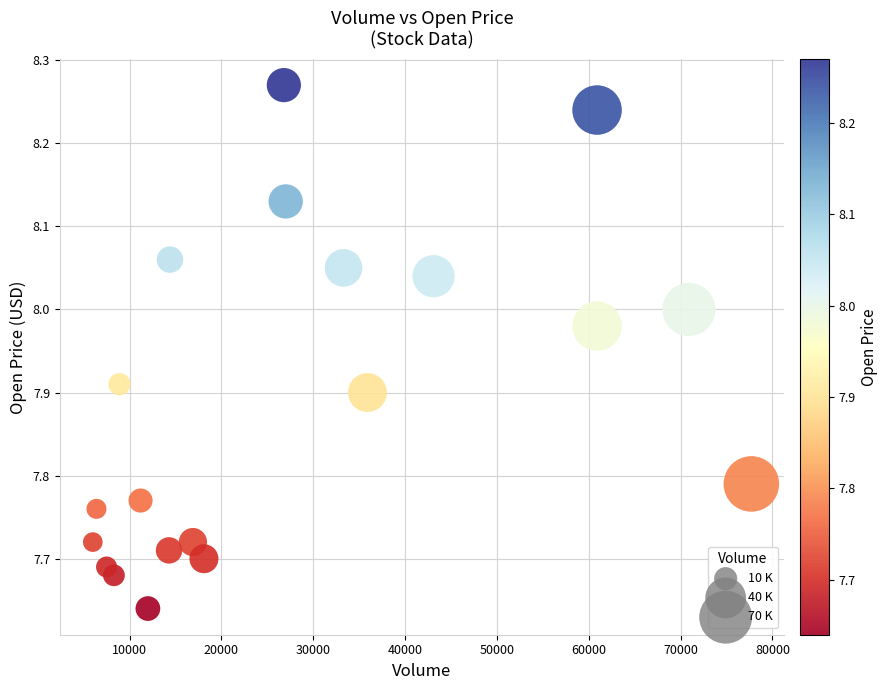

What is the range of X values (max minus min)?

71700.0